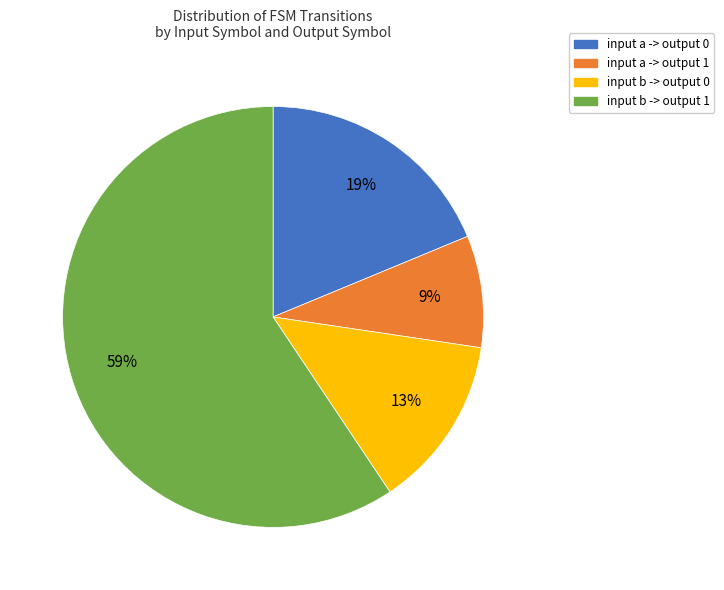

Is the sum of input a -> output 1 and input a -> output 0 greater than half?

No